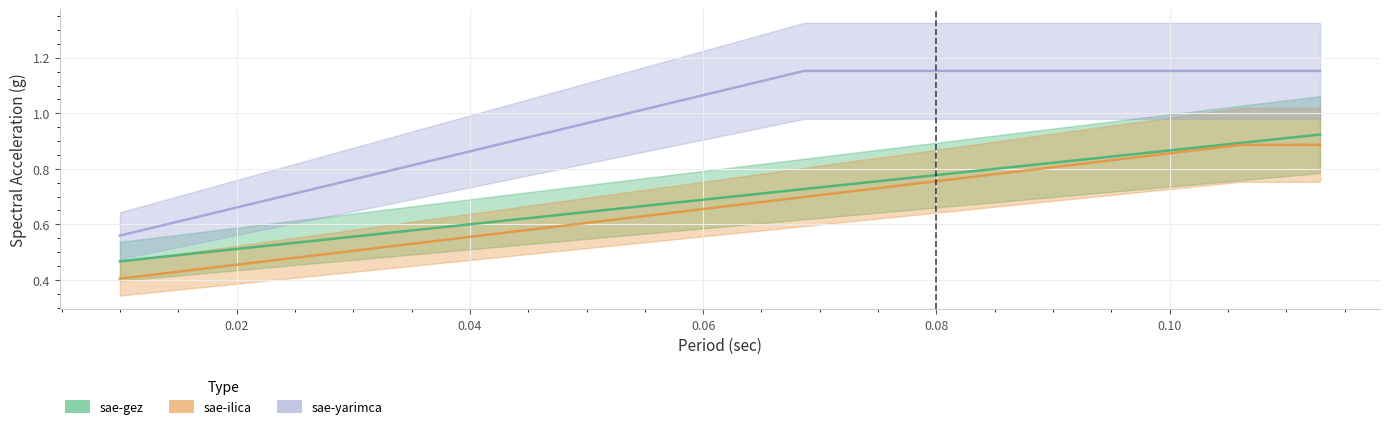

What are all the series names shown in the legend?

sae-gez, sae-ilica, sae-yarimca